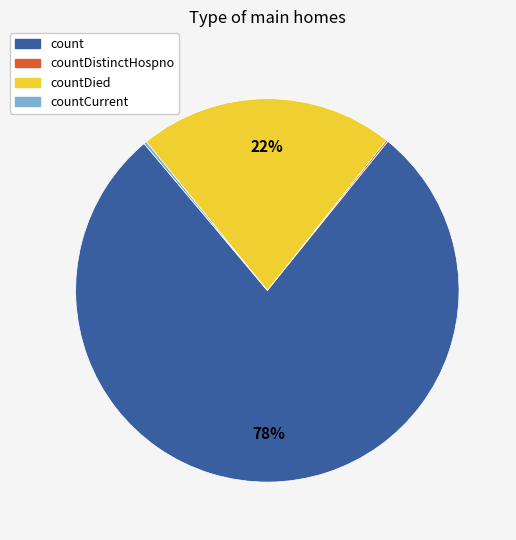

Does any single category account for the majority?

Yes